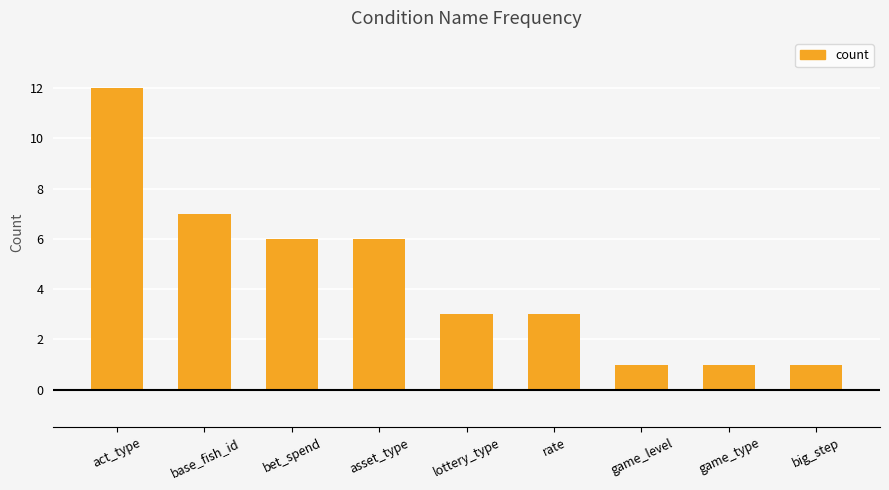

What position from the right is rate?

4